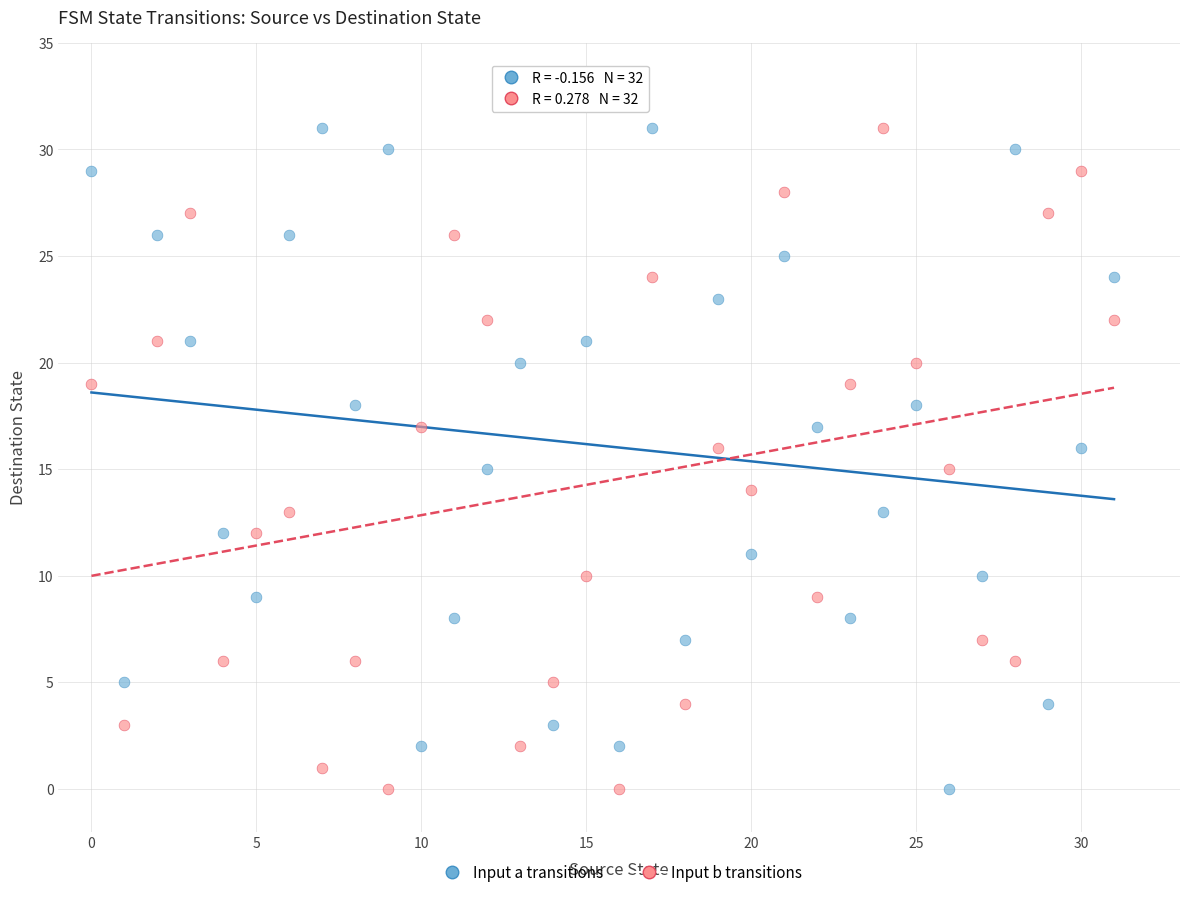

Across all data points, what is the range of Y values (max minus min)?

31